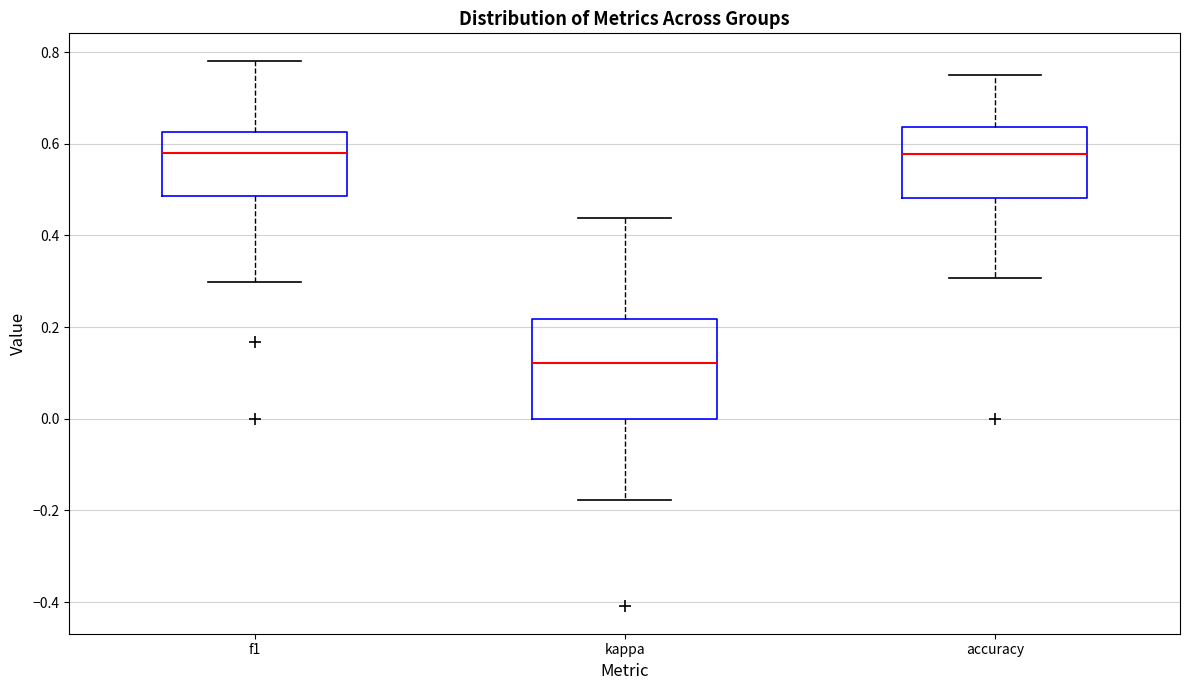

Comparing the boxes themselves (not the whiskers), which one is the tallest?

kappa